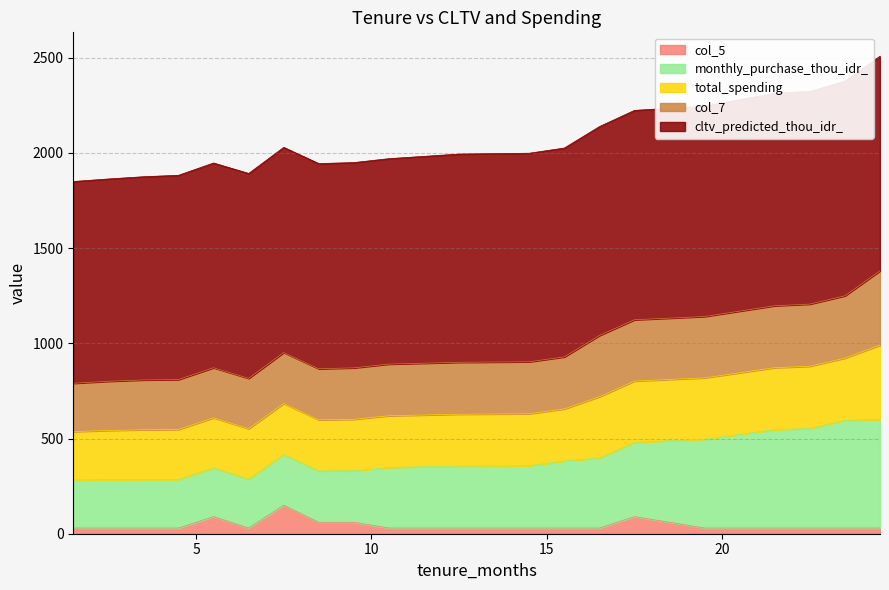

What is the label of the 4th point from the left?

4.5